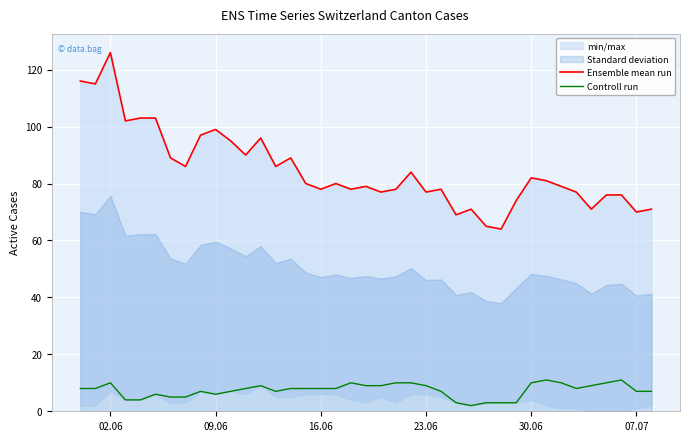

At how many categories does at least one series exceed 100?

6